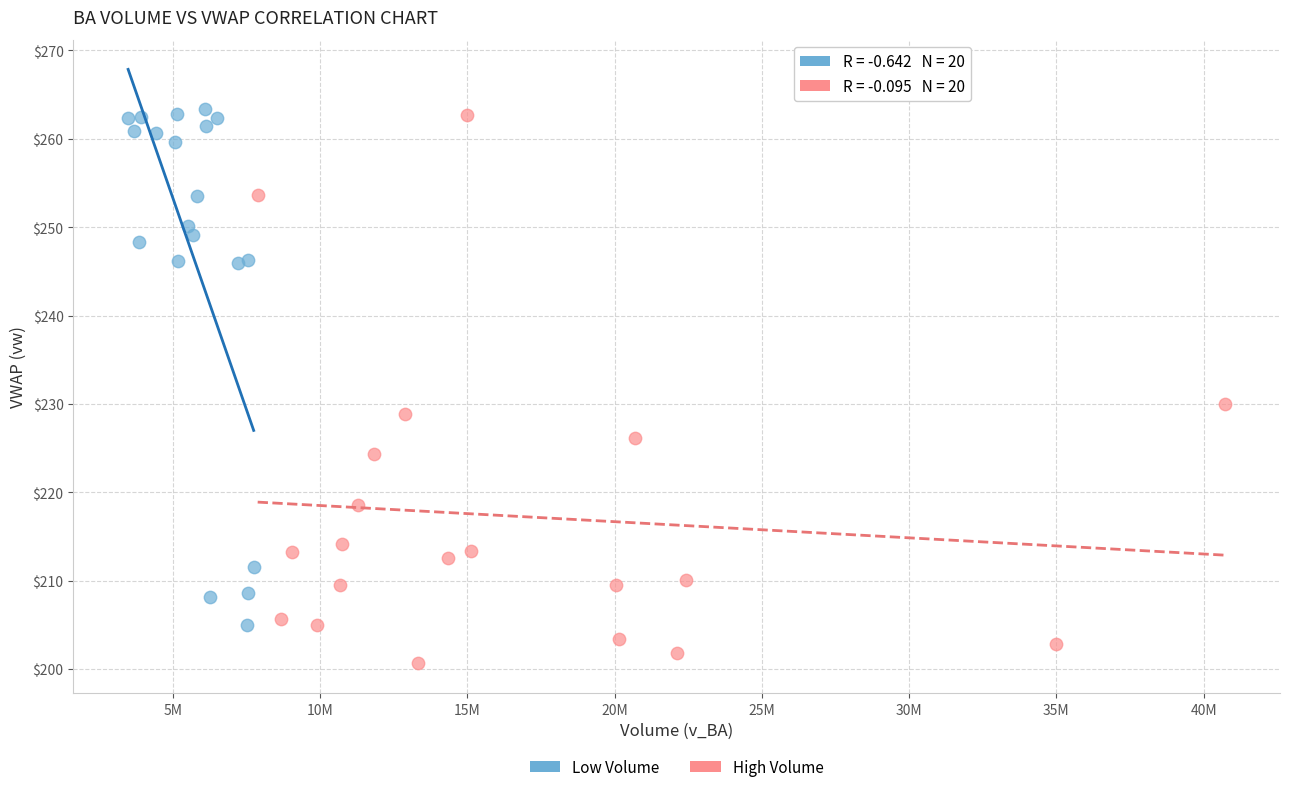

Which series contains the highest Y value?

Low Volume